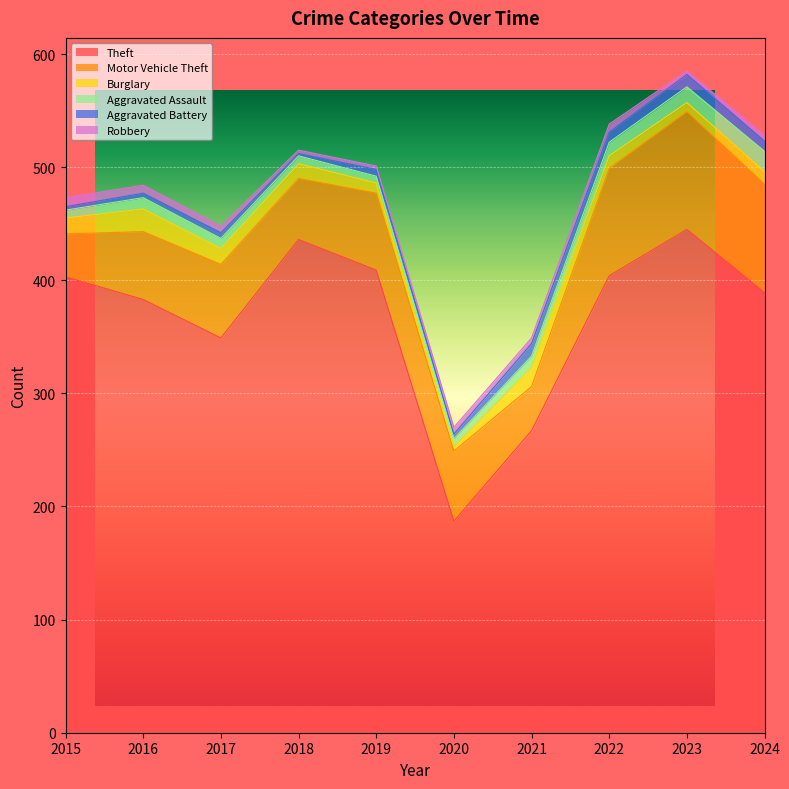

What is the total value across all series at 2017?

448